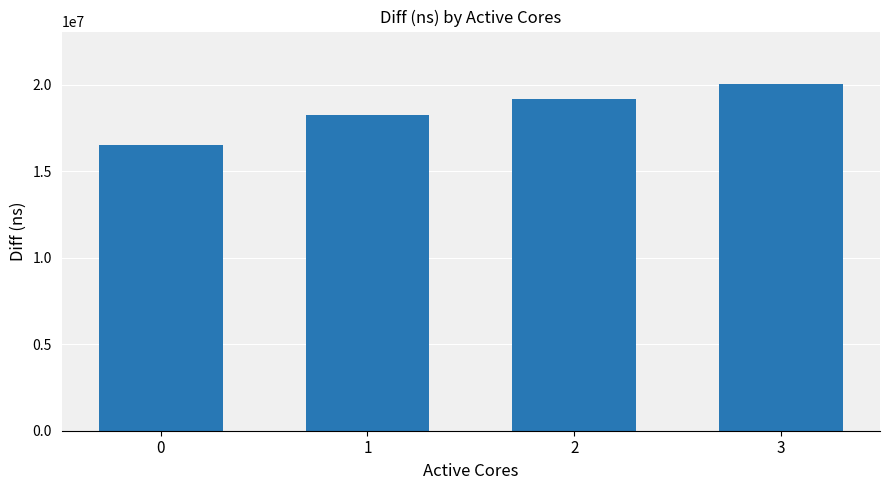

Where is the data nearest to the value 18290557?

1